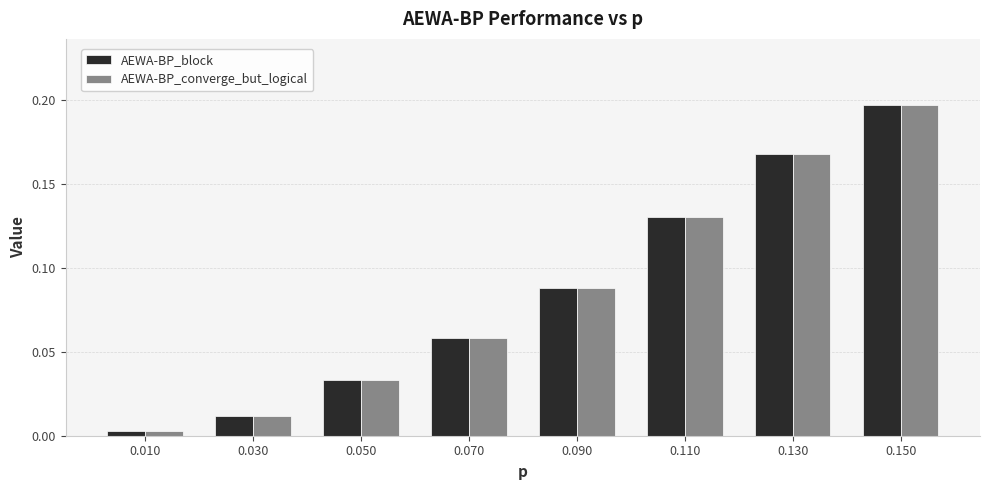

At which label does AEWA-BP_converge_but_logical reach its minimum?

0.010